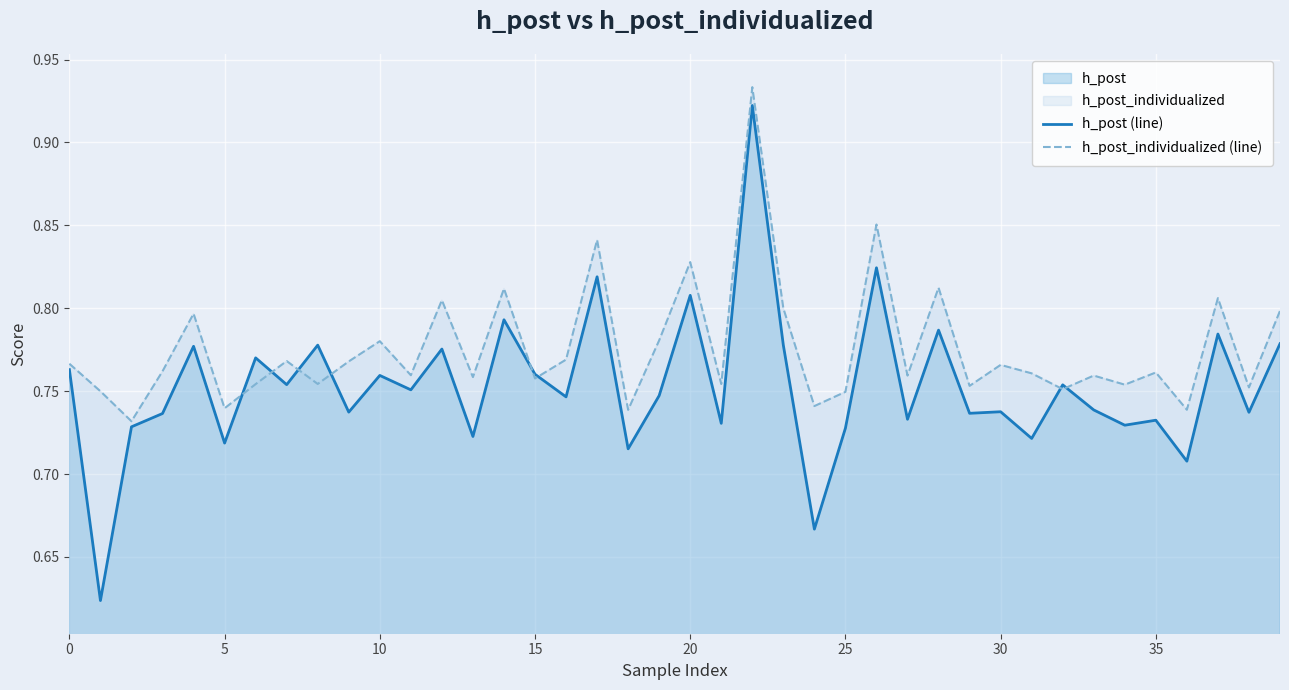

In h_post (line), how many points are higher than both neighbors (excluding endpoints)?

15